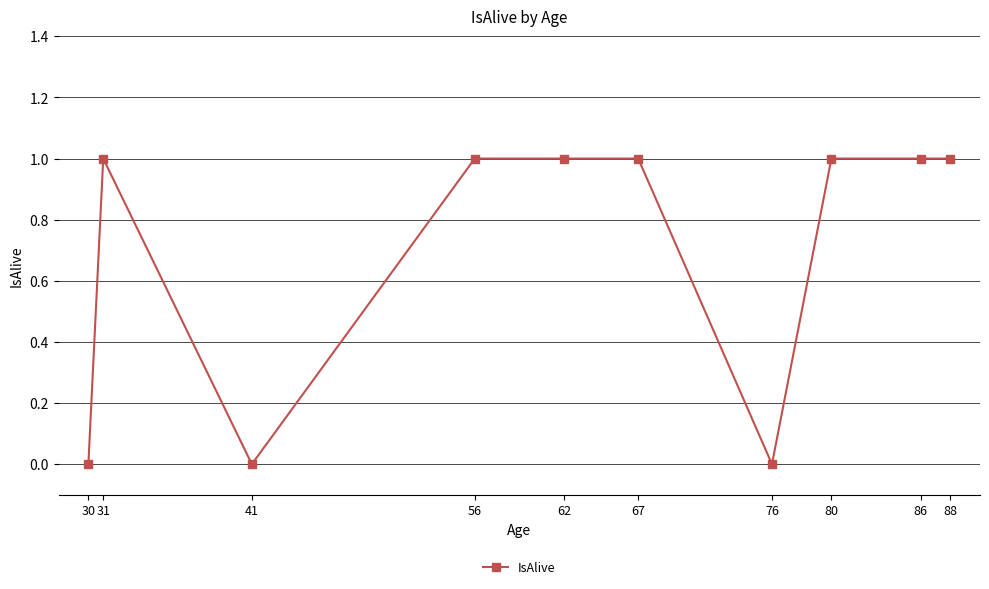

Is it true that the value at 86 is 0?

False